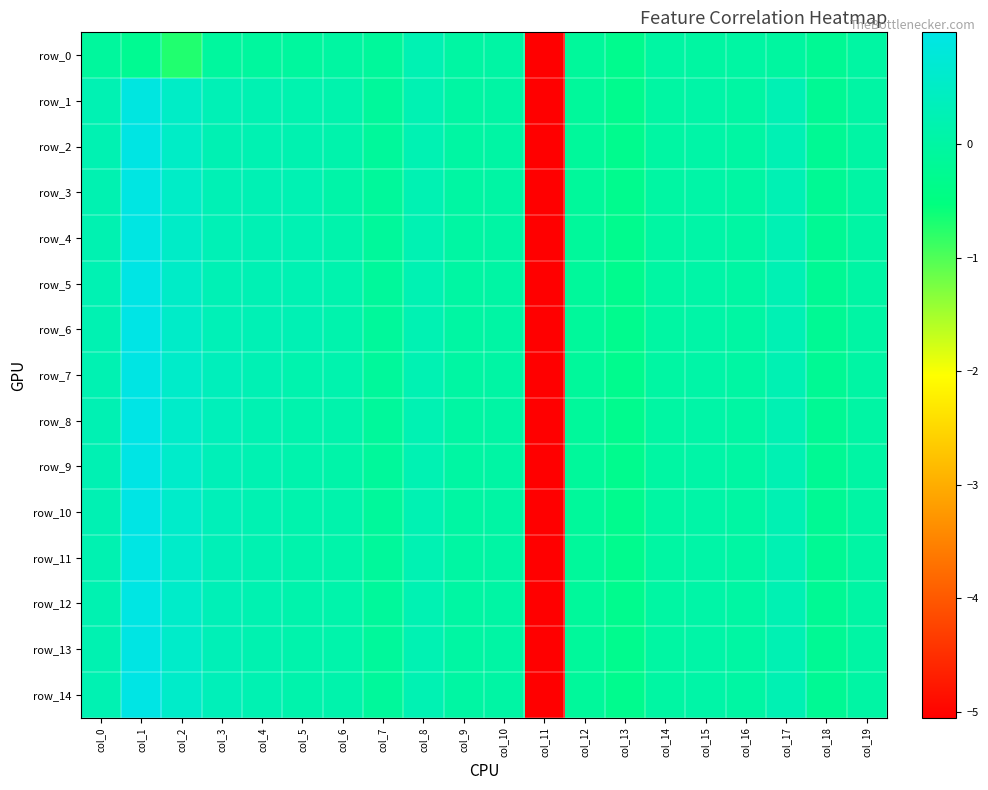

What is the total value across all series at col_15?

0.8